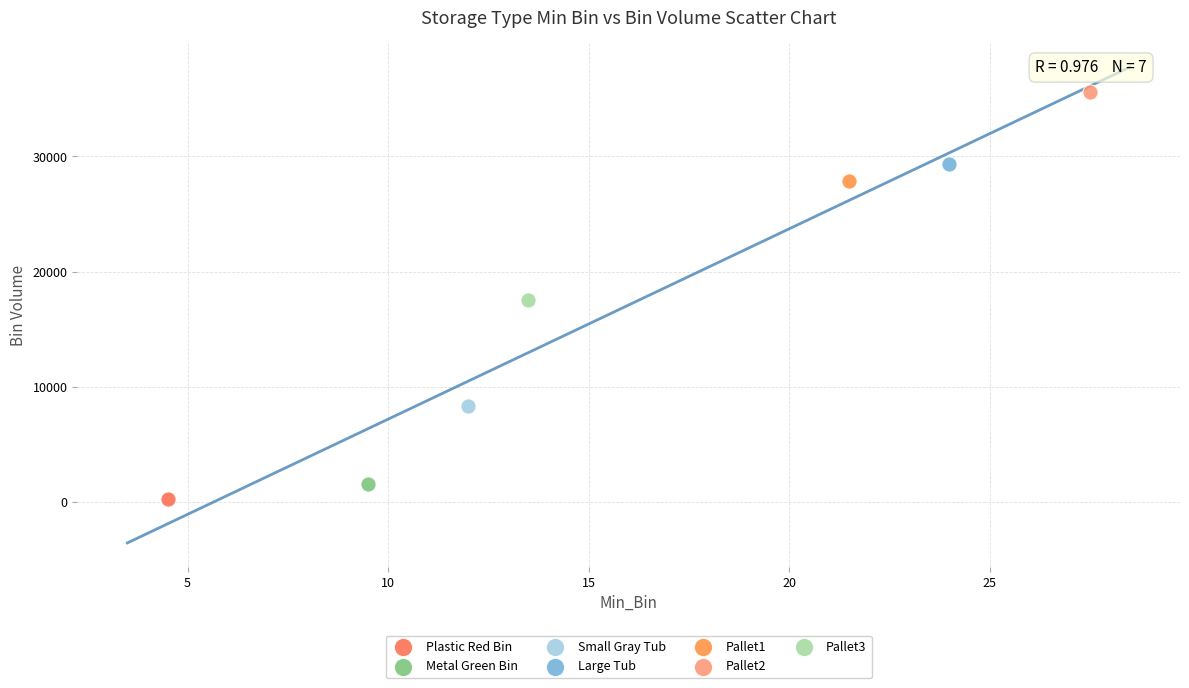

Which series contains the lowest Y value?

Plastic Red Bin